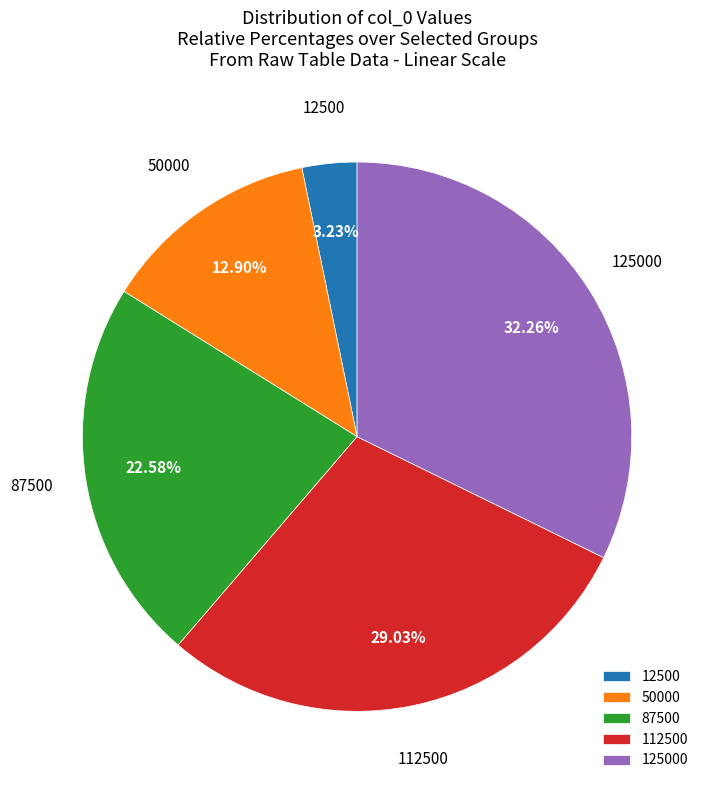

Rank the categories by value from lowest to highest.

12500, 50000, 87500, 112500, 125000